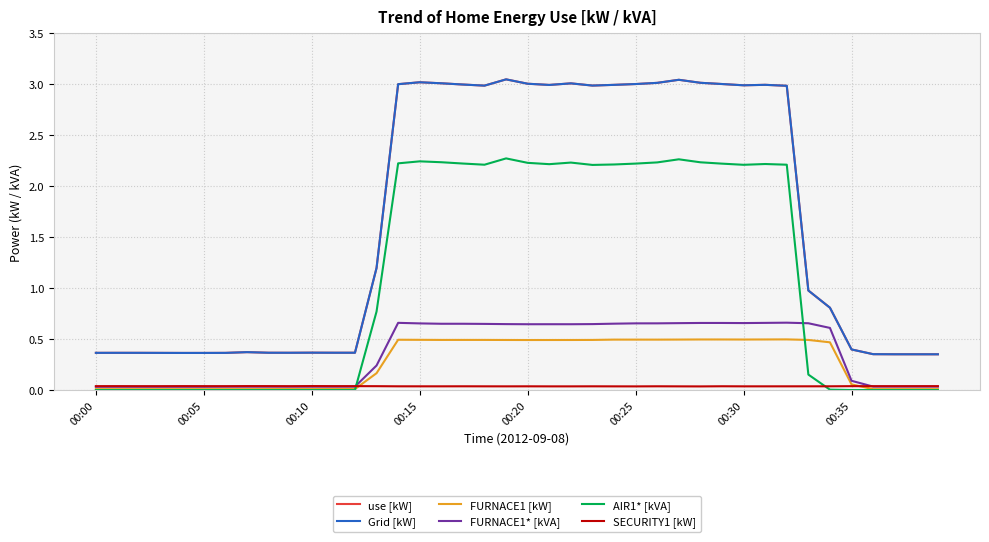

What is the label of the 34th point from the left?

33